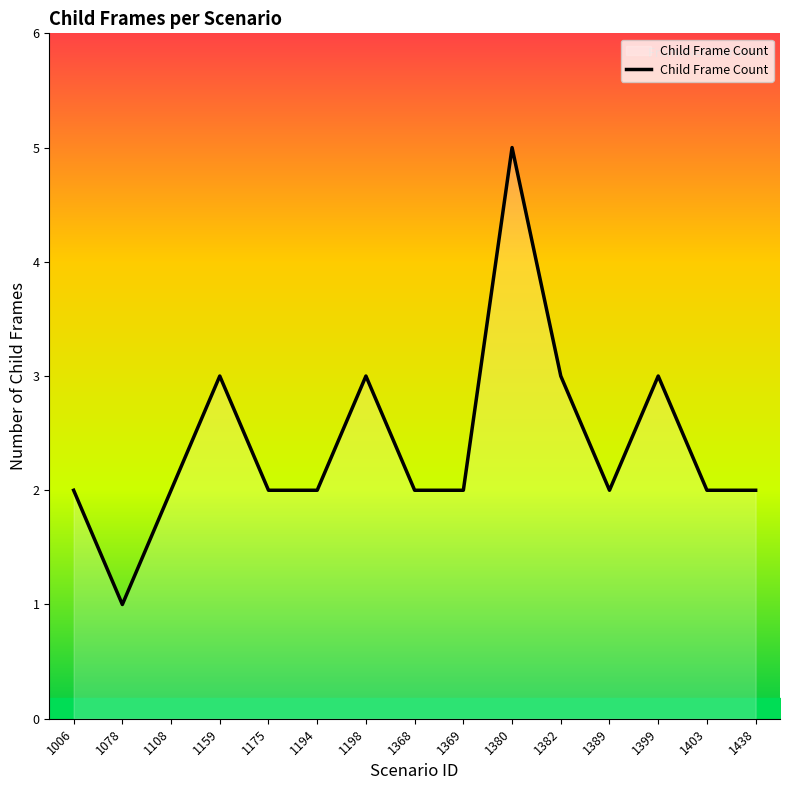

The chart shows a value of 2 at 1389. True or false?

True